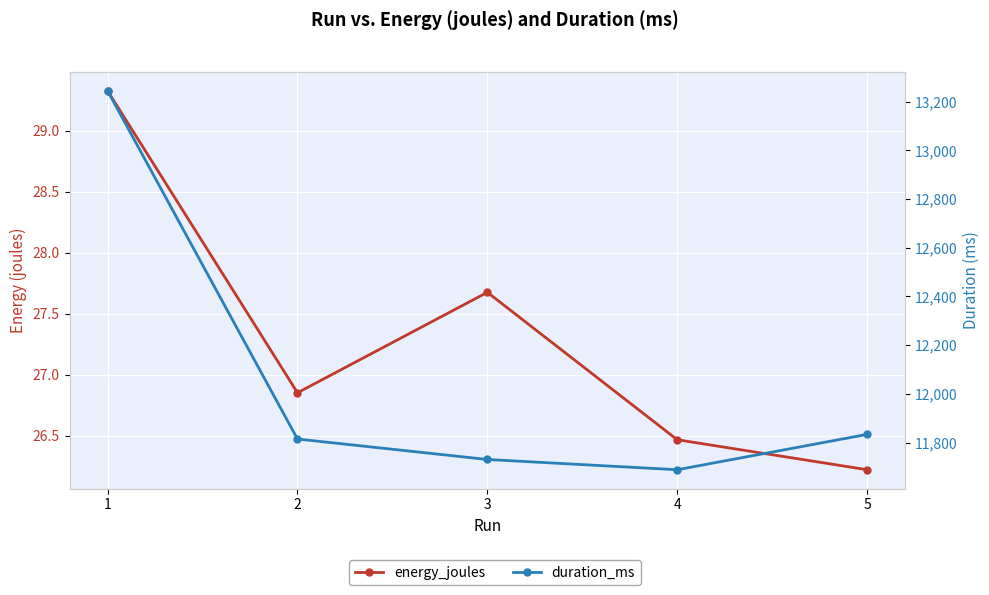

Rank the series at 4 from lowest to highest value.

energy_joules, duration_ms